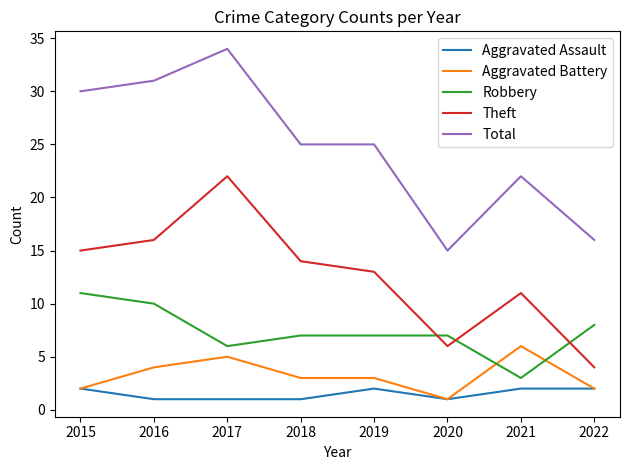

Between which two adjacent categories do Aggravated Battery and Robbery first intersect?

2020 and 2021